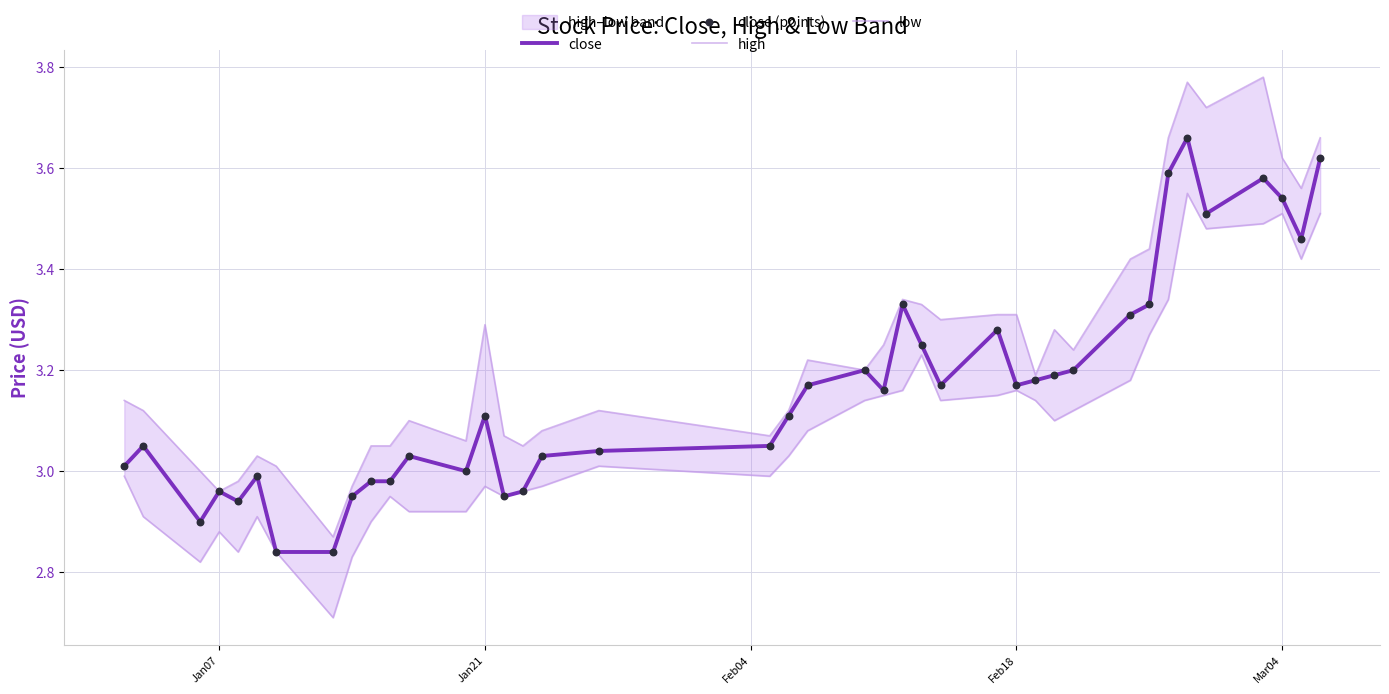

Which series contains the highest Y value?

high